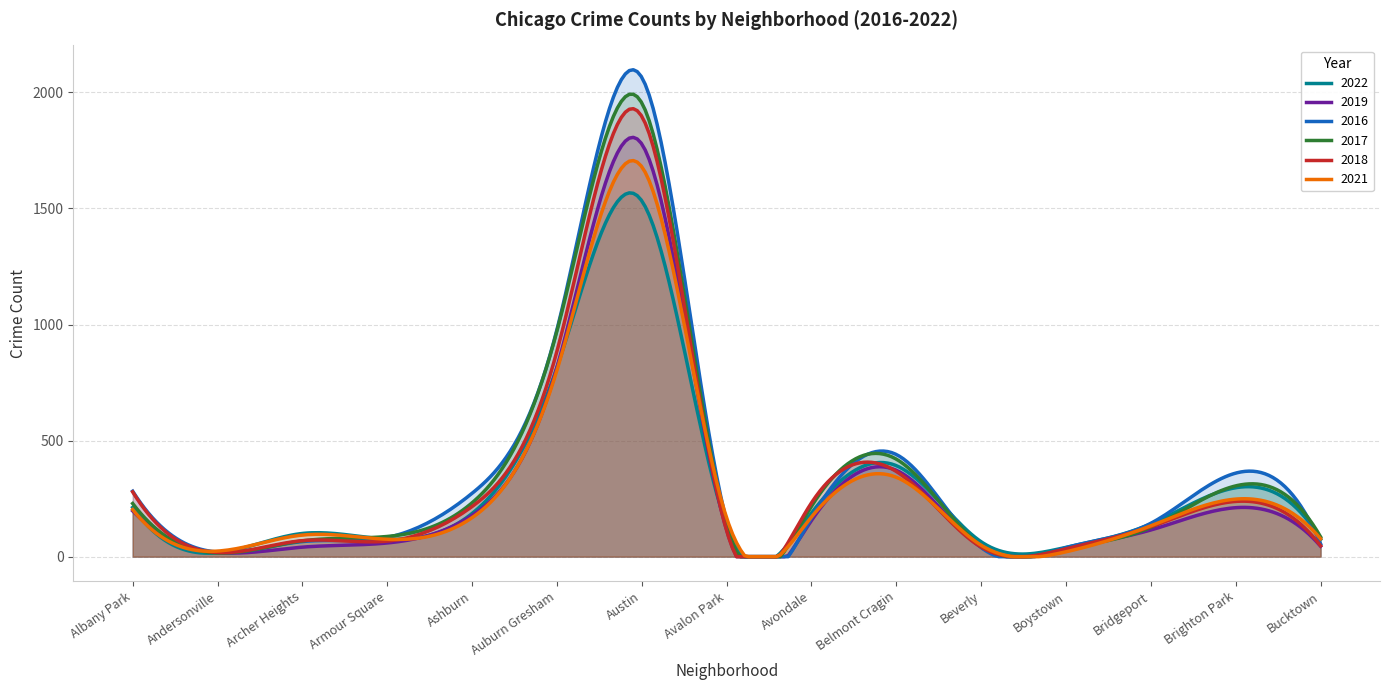

After their last crossing, which series has the higher values: 2016 or 2018?

2016